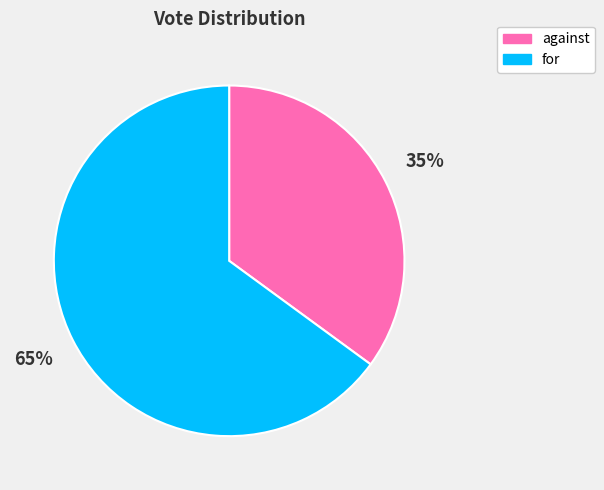

Which has a higher value, against or for?

for